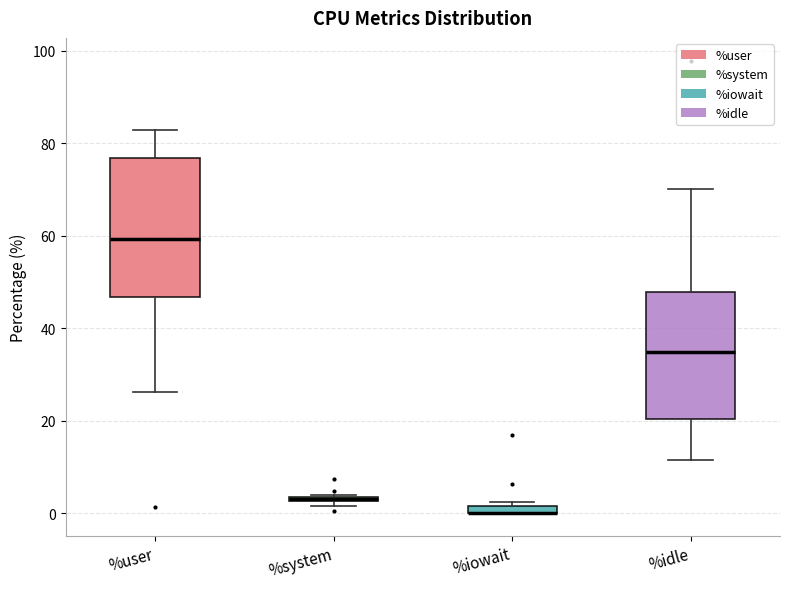

Which box is the tallest, from its lower edge to its upper edge?

%user